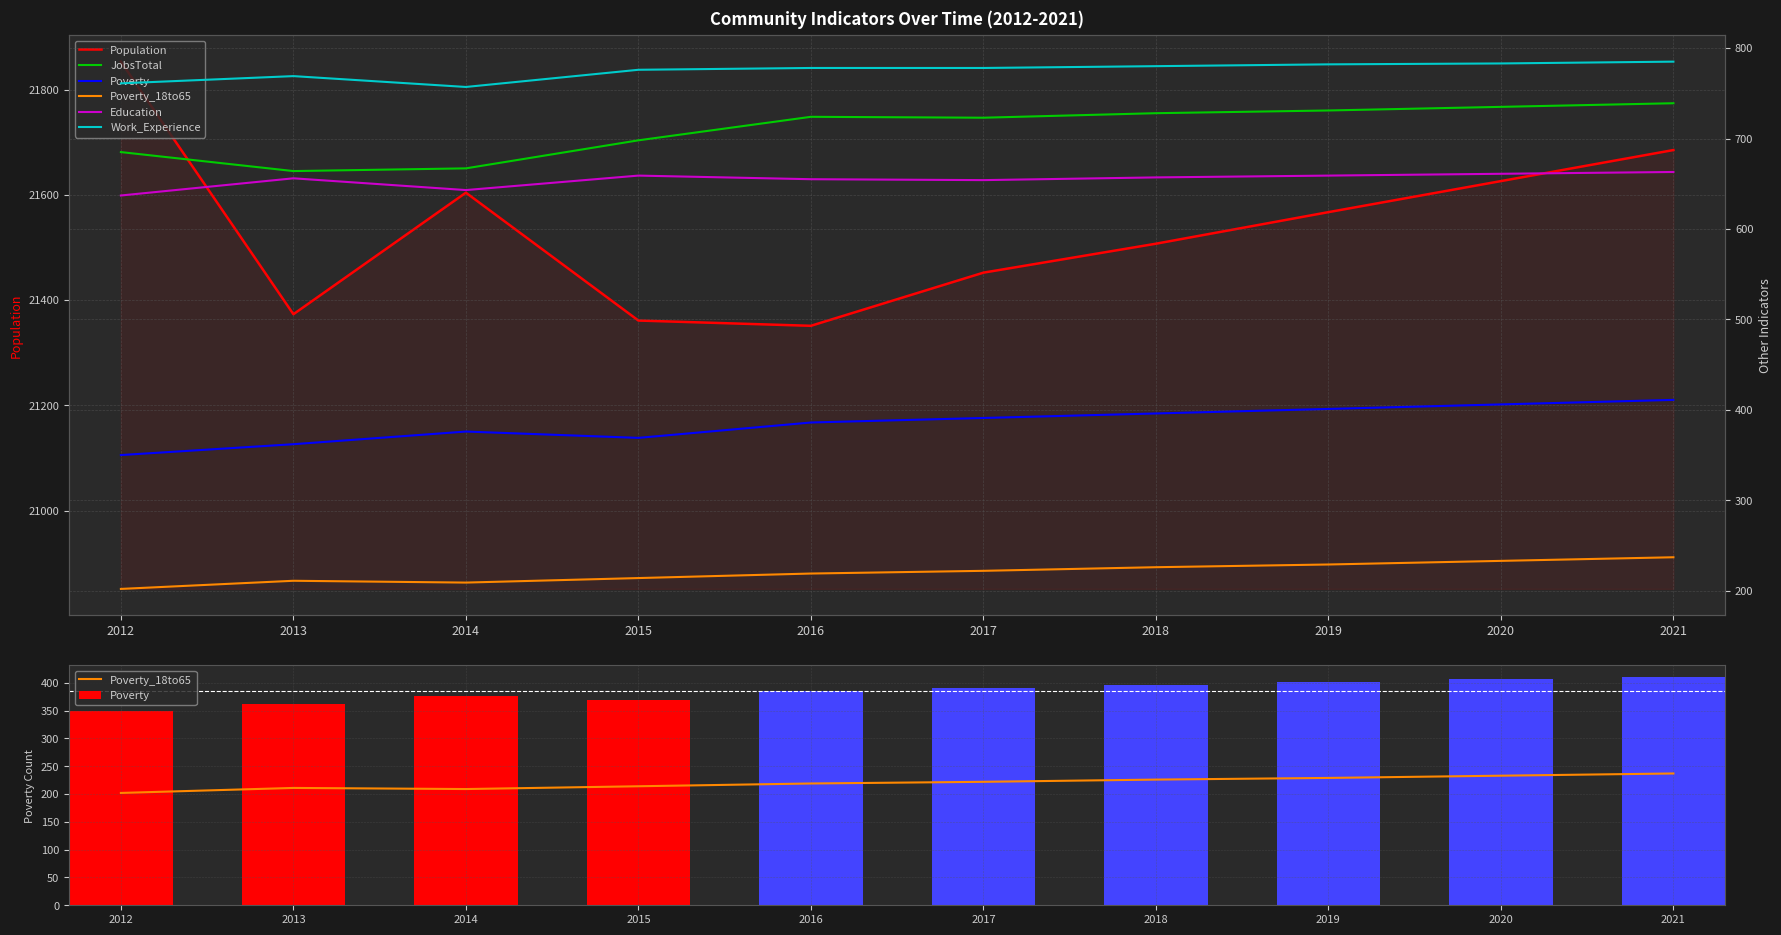

List the labels in order of JobsTotal value, smallest first.

2013, 2014, 2012, 2015, 2017, 2016, 2018, 2019, 2020, 2021